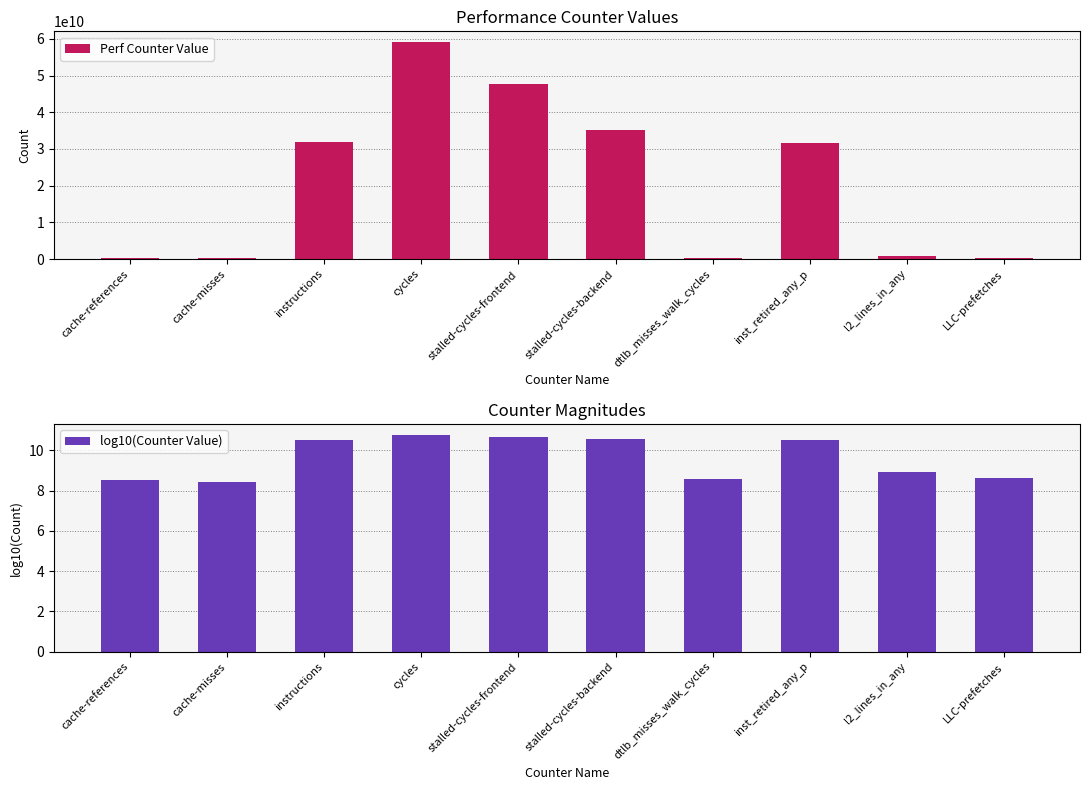

What is the maximum value for Perf Counter Value?

59074912667